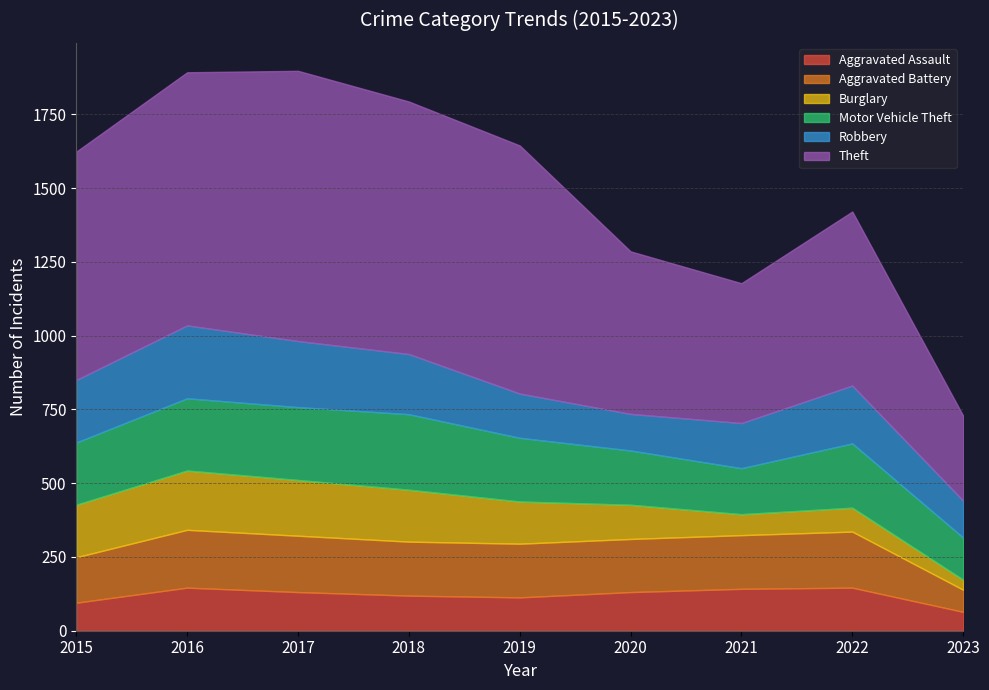

What is the spread (max minus min) of values at 2018?

737